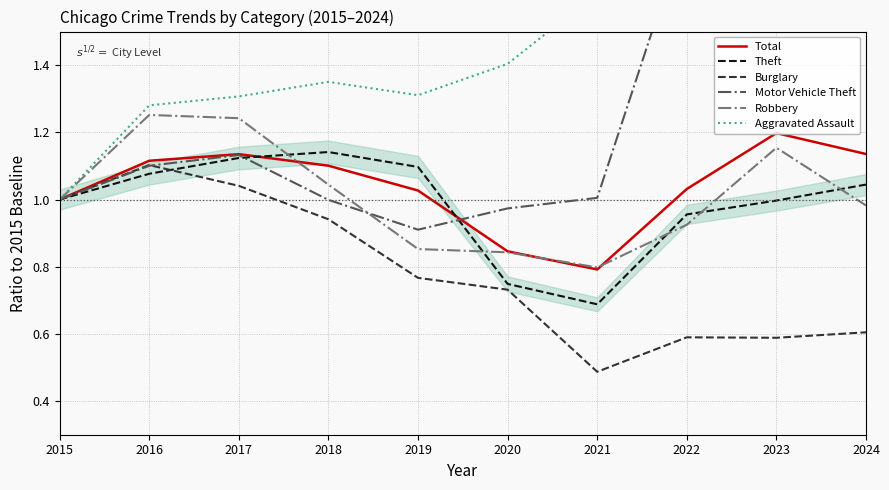

Rank the series by their maximum value, from highest to lowest.

Motor Vehicle Theft, Aggravated Assault, Robbery, Total, Theft, Burglary